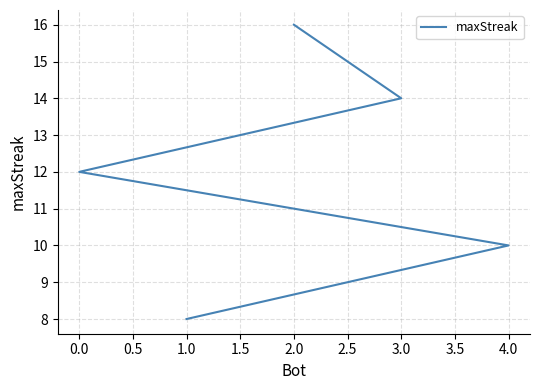

Reading right to left, list all the values displayed in this chart.

8	10	12	14	16